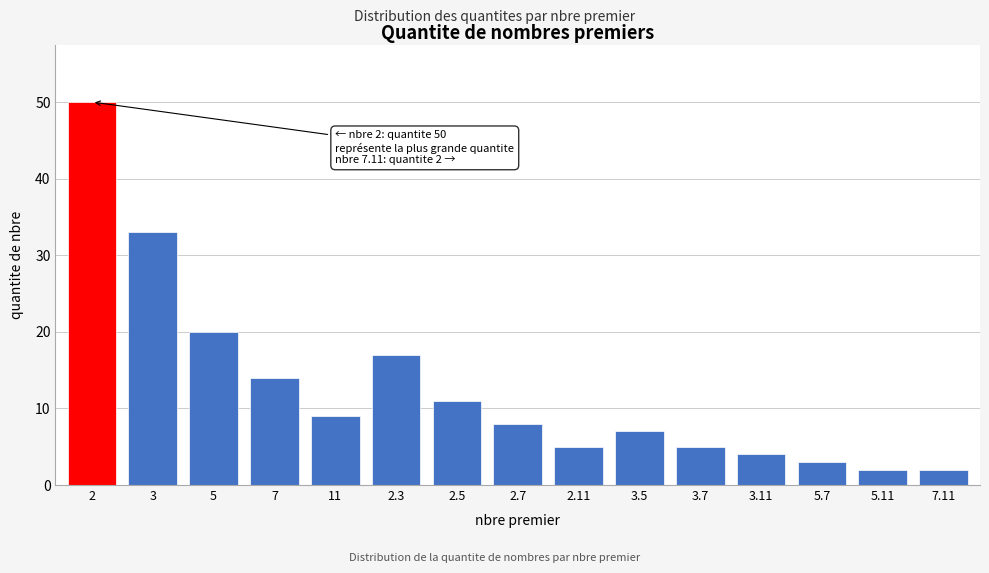

Reading left to right, extract all data points from this chart.

2=50	3=33	5=20	7=14	11=9	2.3=17	2.5=11	2.7=8	2.11=5	3.5=7	3.7=5	3.11=4	5.7=3	5.11=2	7.11=2